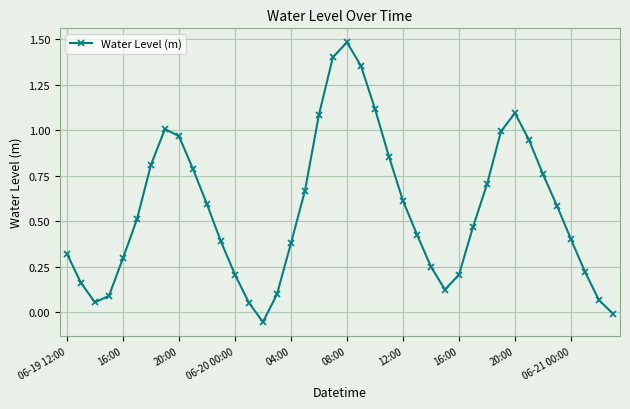

What is the average value?

0.6